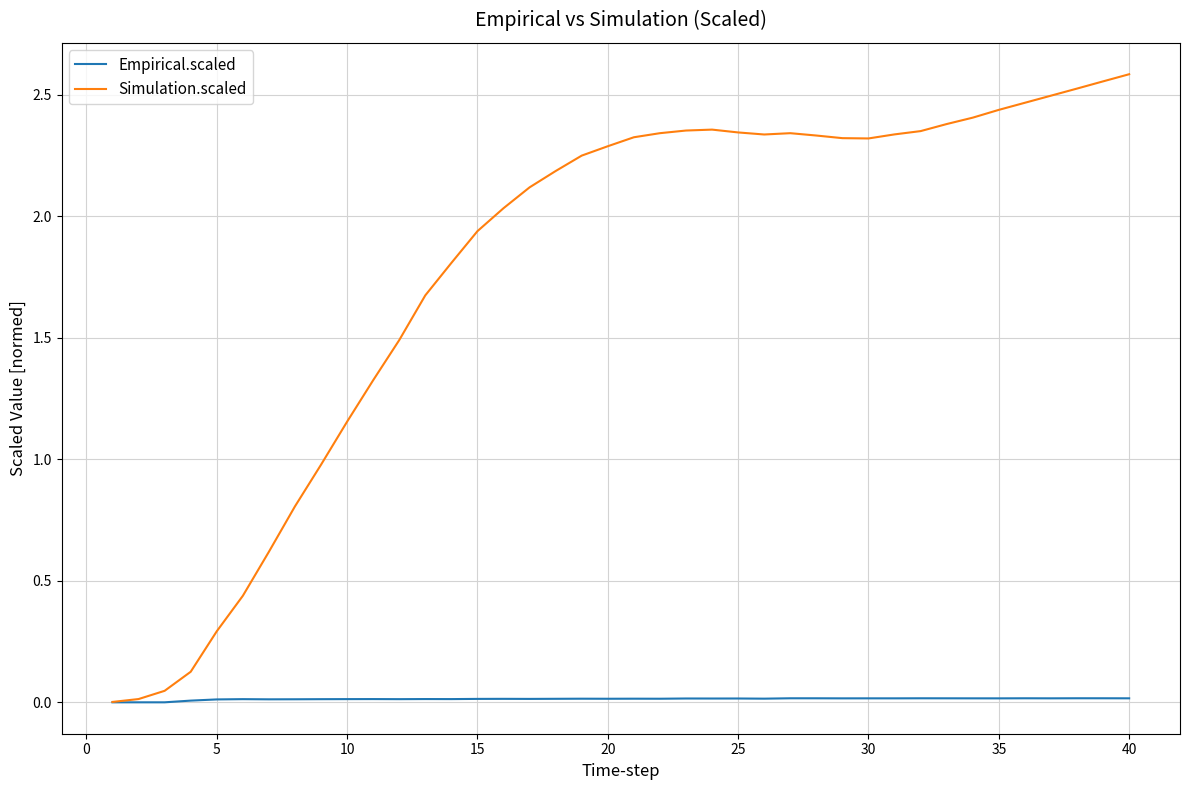

Which series has the widest spread of values?

Simulation.scaled